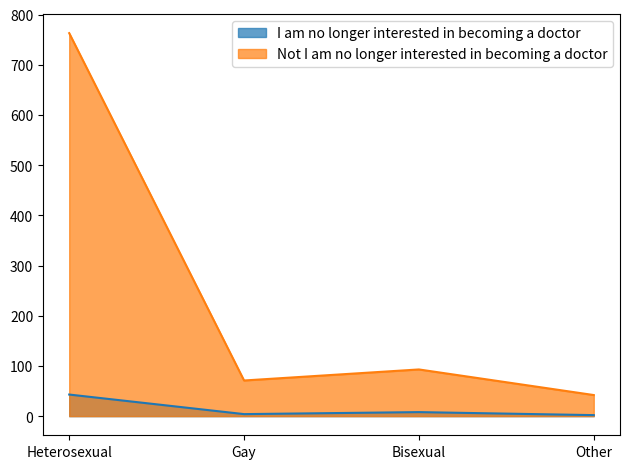

True or false: Not I am no longer interested in becoming a doctor has a value of 93 at Bisexual.

True